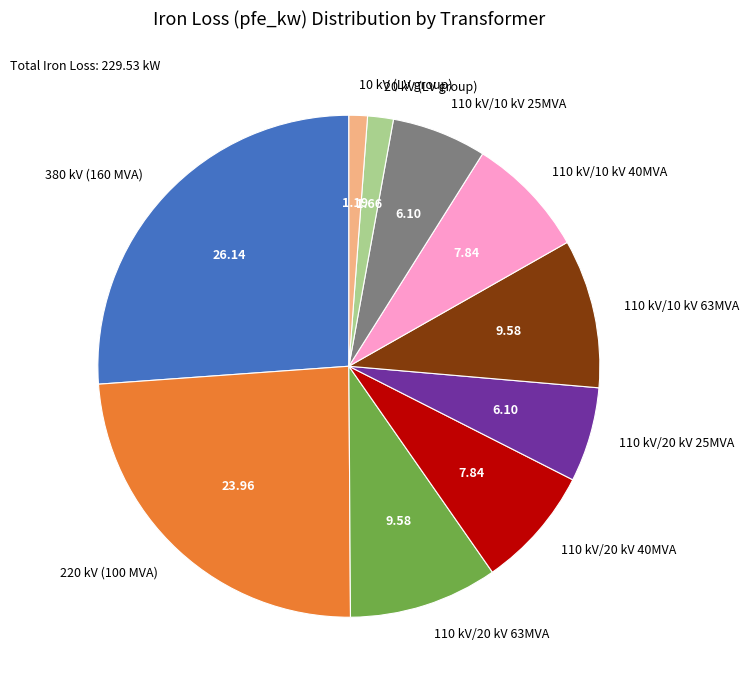

Do 20 kV (LV group) and 220 kV (100 MVA) together represent more than half of the pie?

No